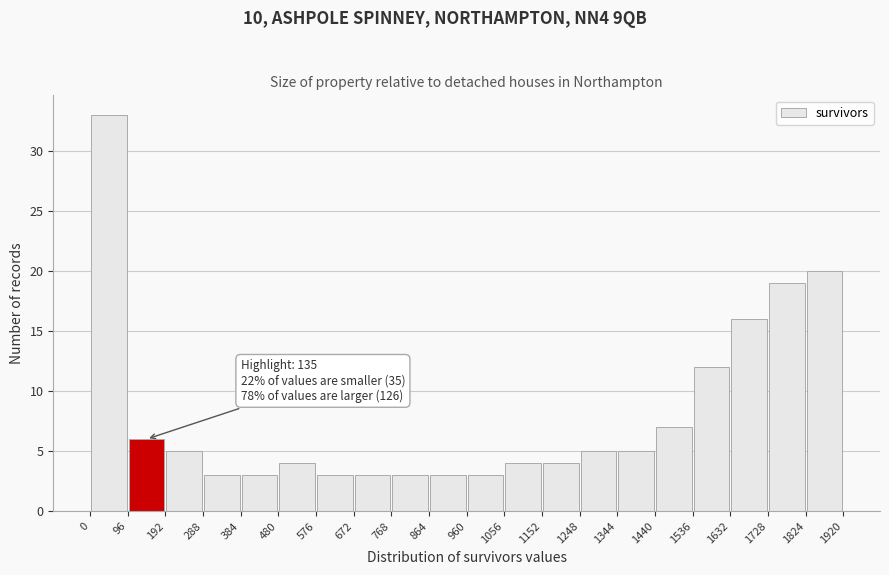

Over which range of the x-axis is the bar tallest?

0 to 96